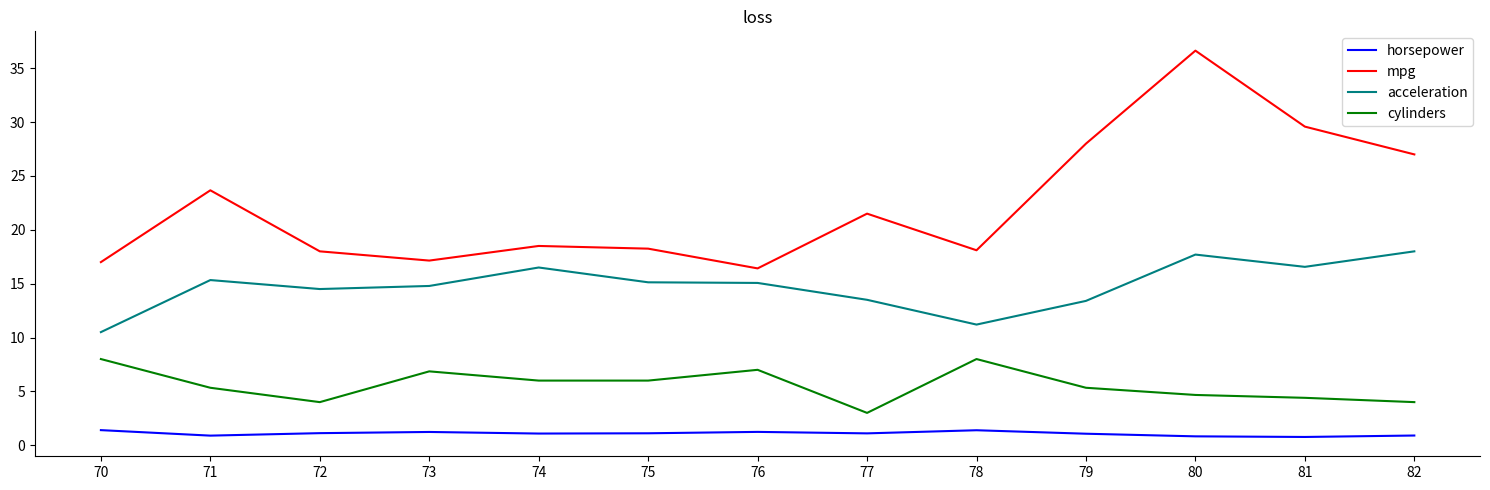

Where is mpg nearest to the value 26?

82